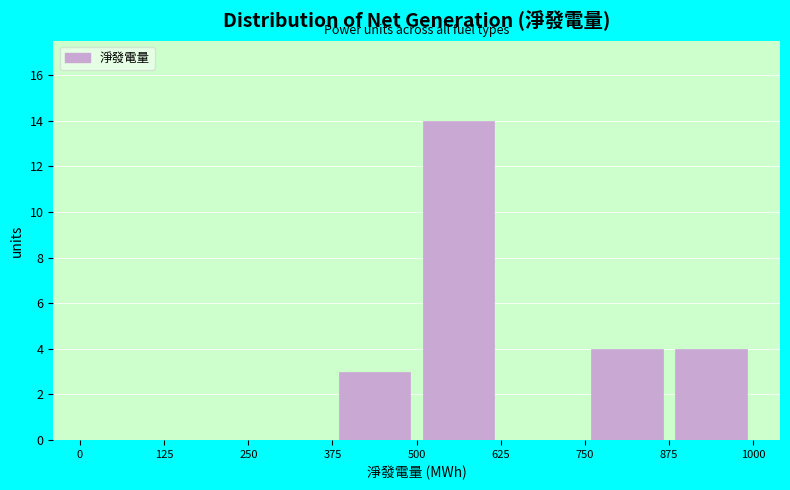

What is the height of the bar covering 375 to 500 on the x-axis? The values are not printed on the chart, so give them approximately, as read against the axis.

3